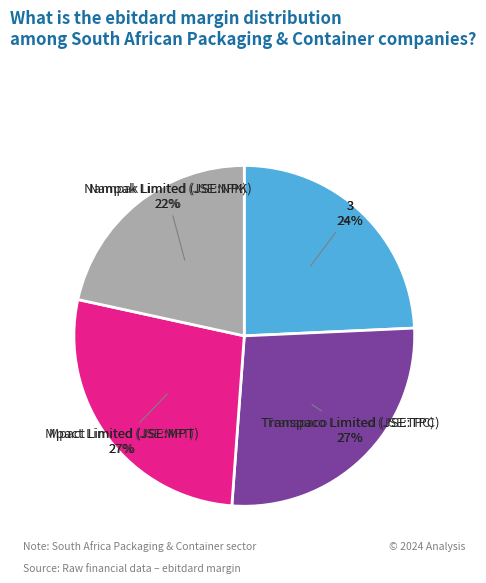

Which slice is the smallest?

Nampak Limited (JSE:NPK)